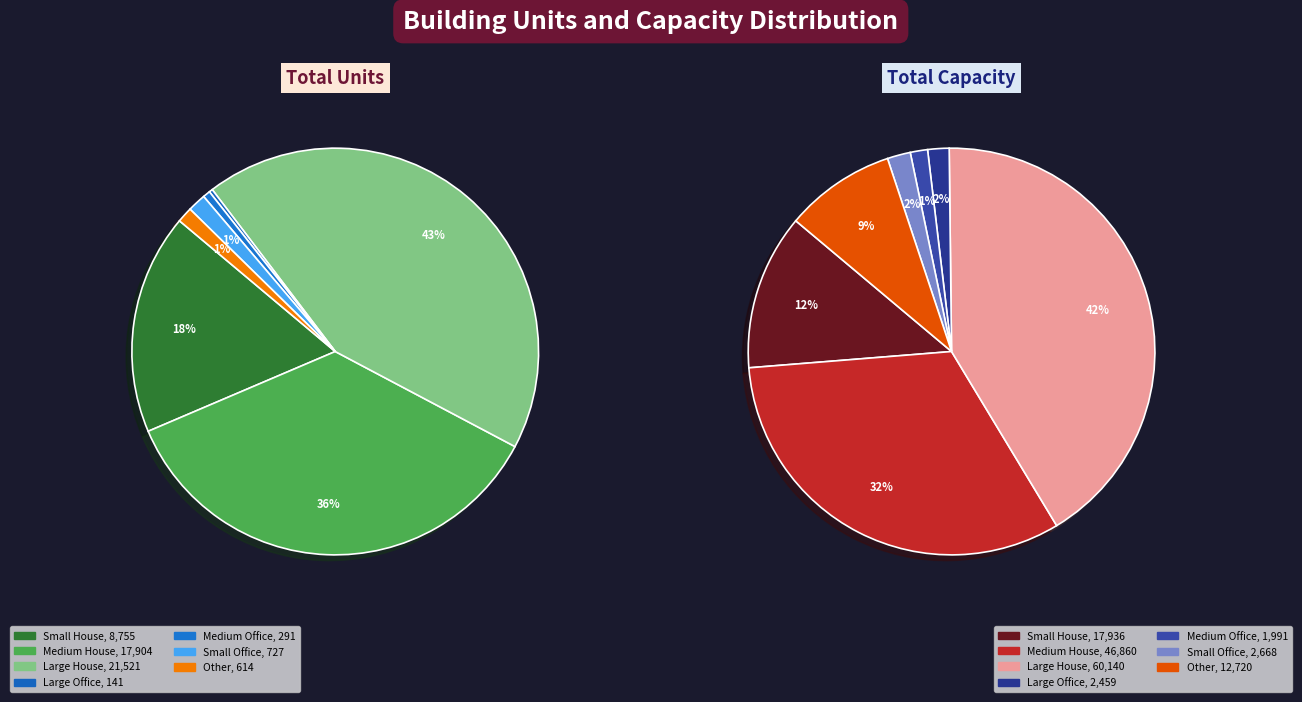

To the nearest percent, what is the difference between the largest and smallest slice percentages?

41%